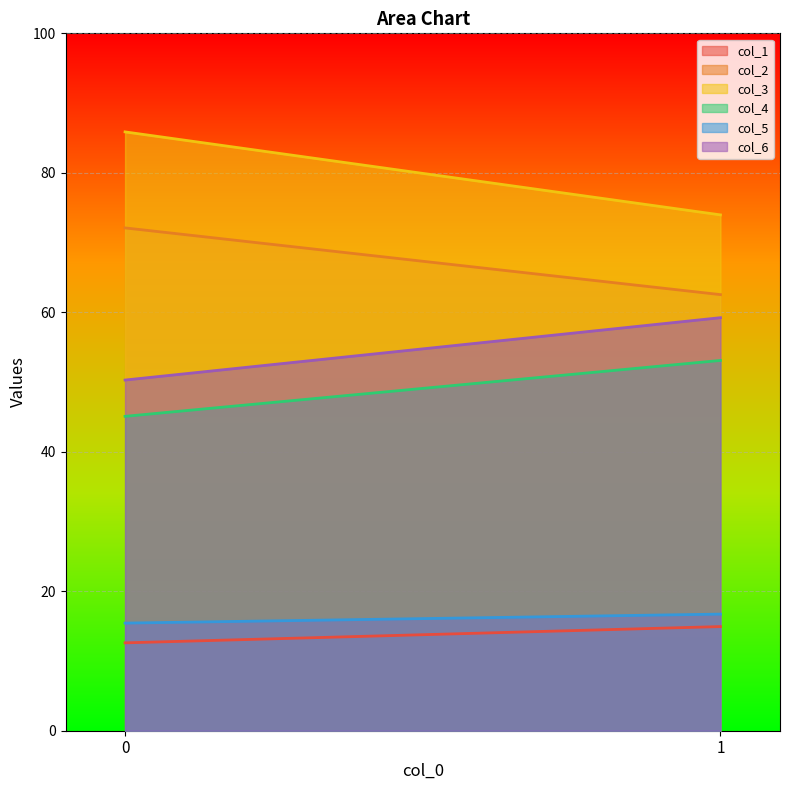

How many values in the col_5 series exceed 16?

1